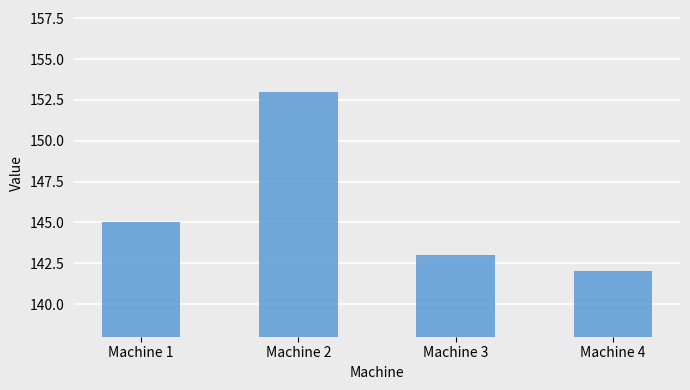

Read the value at Machine 2.

153